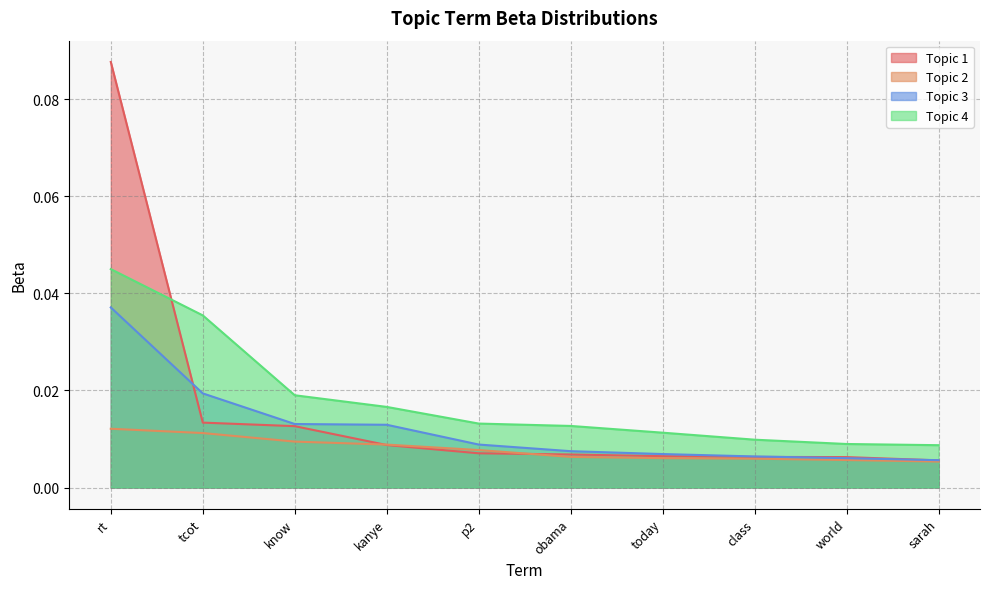

At which label is Topic 4 closest to 0?

sarah